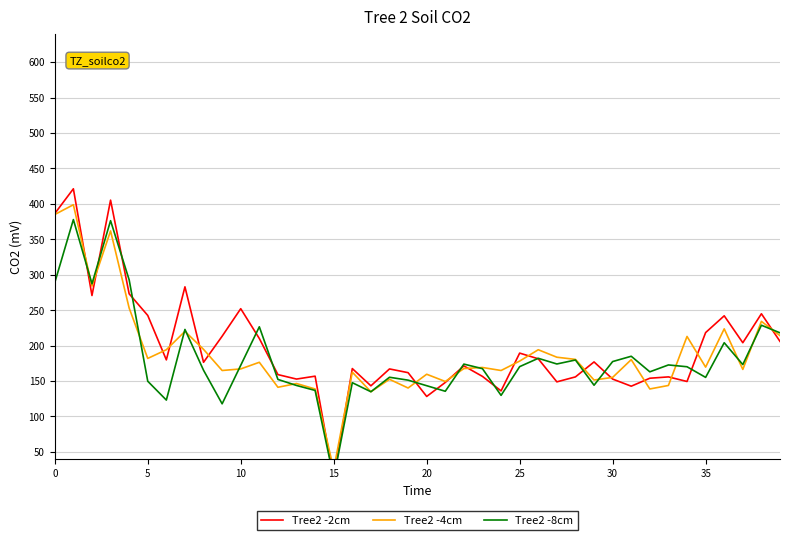

Rank the series by their average value, from lowest to highest.

Tree2 -8cm, Tree2 -4cm, Tree2 -2cm